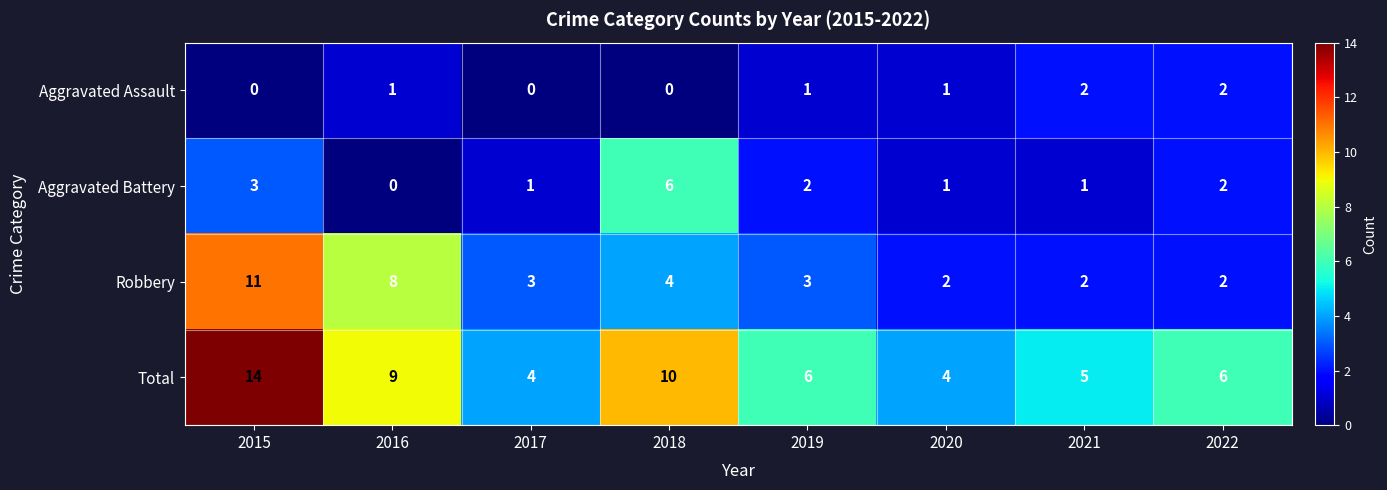

True or false: Robbery has a value of 3 at 2019.

True